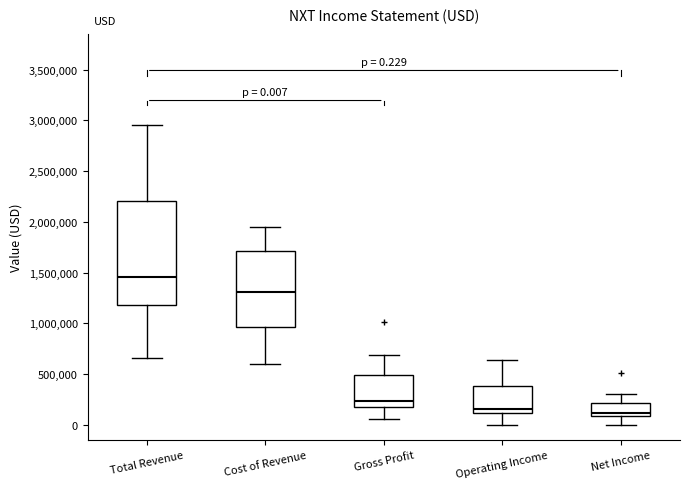

Comparing the boxes themselves (not the whiskers), which one is the tallest?

Total Revenue